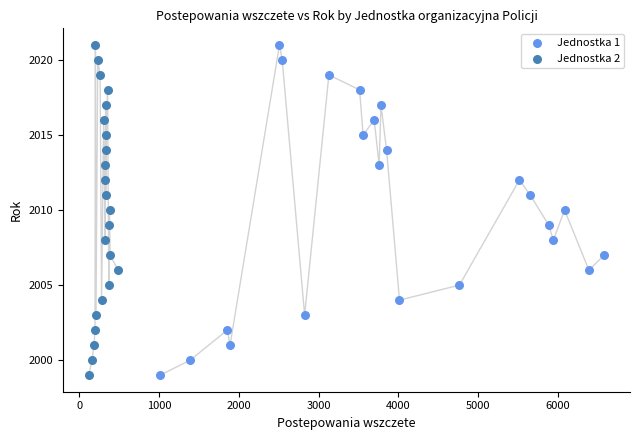

What are all the series names shown in the legend?

Jednostka 1, Jednostka 2